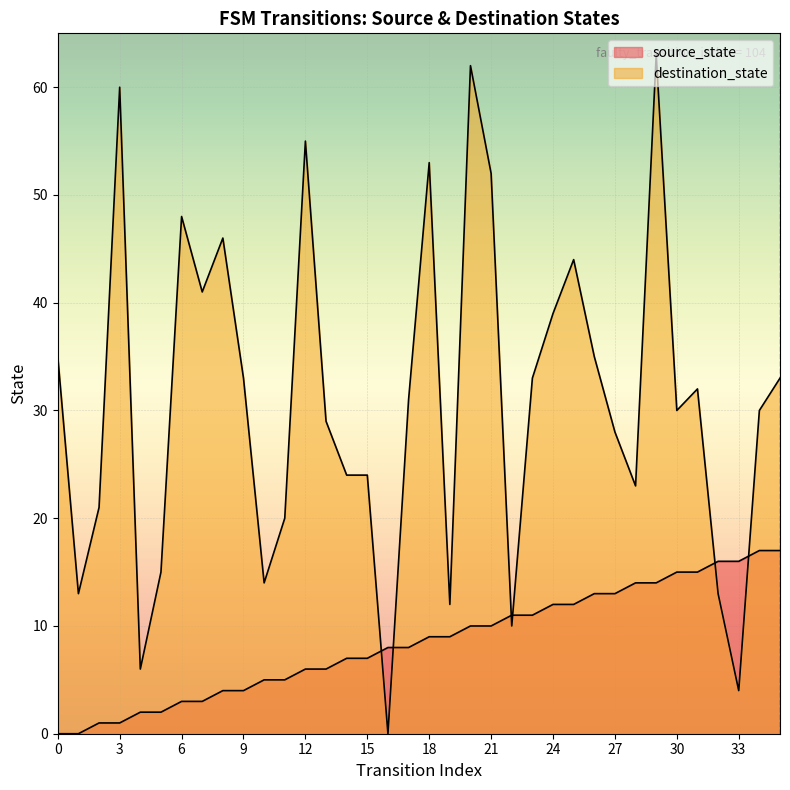

Reading left to right, what are all the values shown in this chart?

source_state: 0	0	1	1	2	2	3	3	4	4	5	5	6	6	7	7	8	8	9	9	10	10	11	11	12	12	13	13	14	14	15	15	16	16	17	17
destination_state: 35	13	21	60	6	15	48	41	46	33	14	20	55	29	24	24	0	31	53	12	62	52	10	33	39	44	35	28	23	63	30	32	13	4	30	33